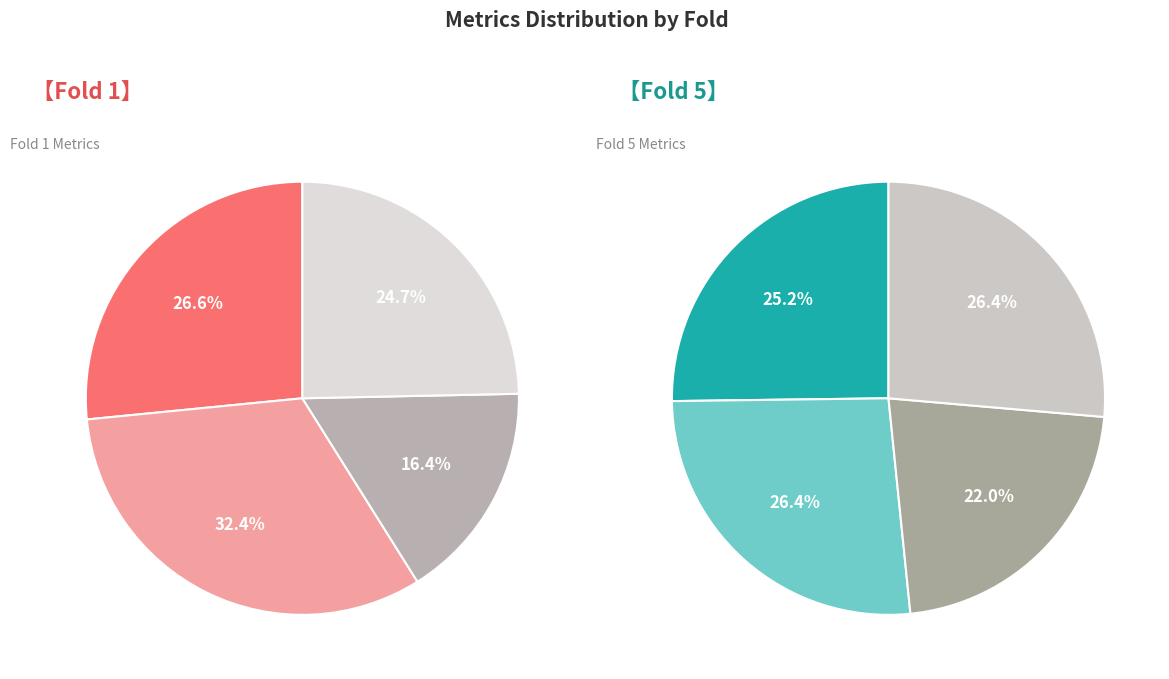

Does 1 represent more than half of the total?

No